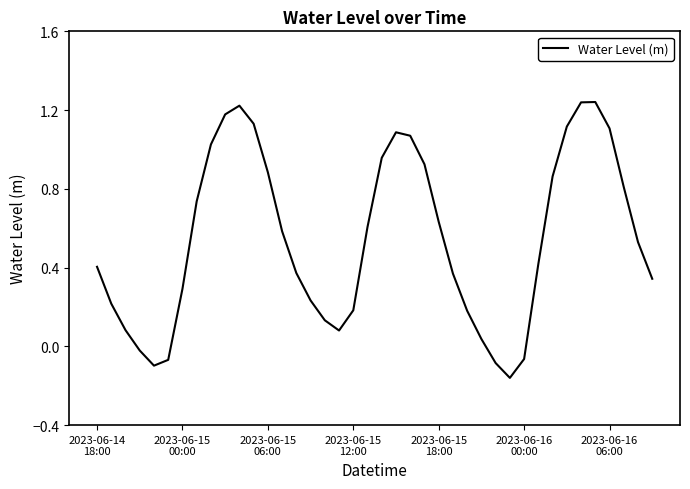

What is the difference between the maximum and minimum values?

1.4